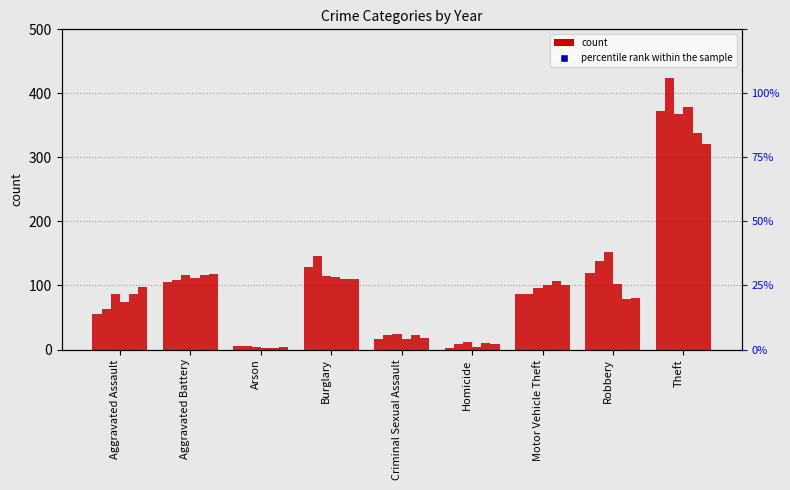

Between Motor Vehicle Theft and Burglary, which is larger?

Burglary